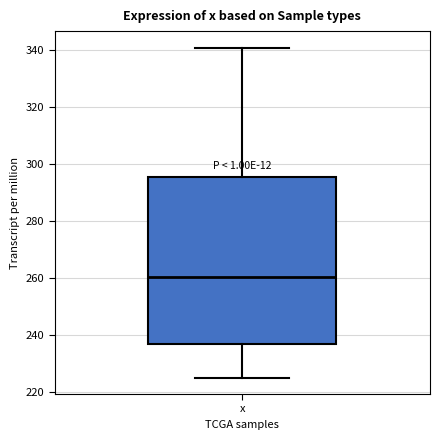

Transcribe this box plot: give where the median line is, the range the box spans, and where the two whiskers end, as read against the y-axis. The values are not printed on the chart, so give them approximately, as read against the axis.

median 260, box 236 to 296, whiskers 226 to 340